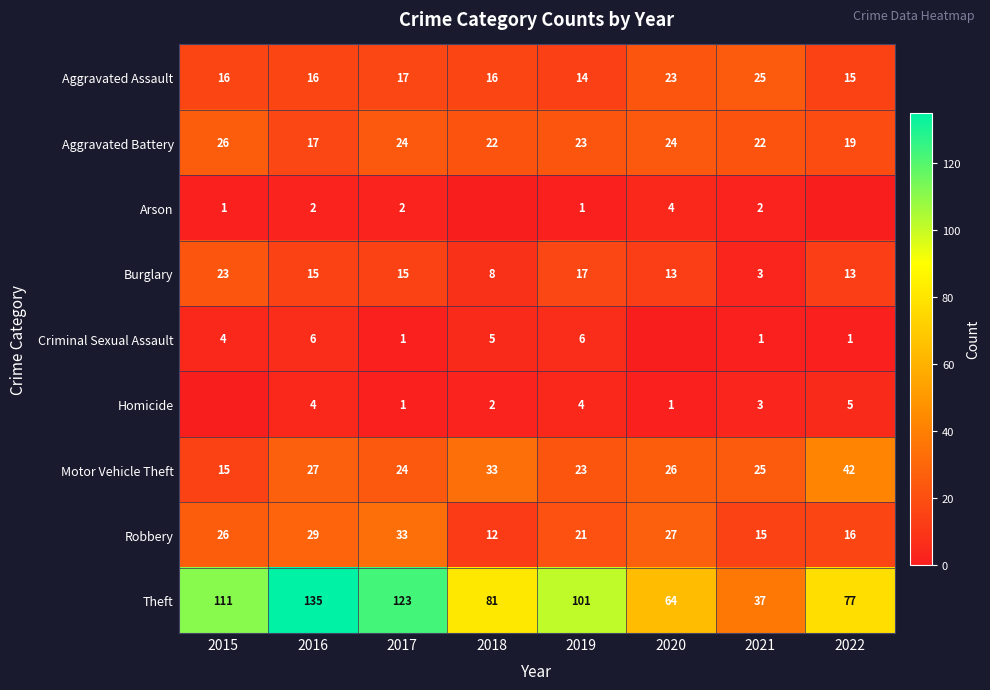

What is the total value across all series at 2020?

182